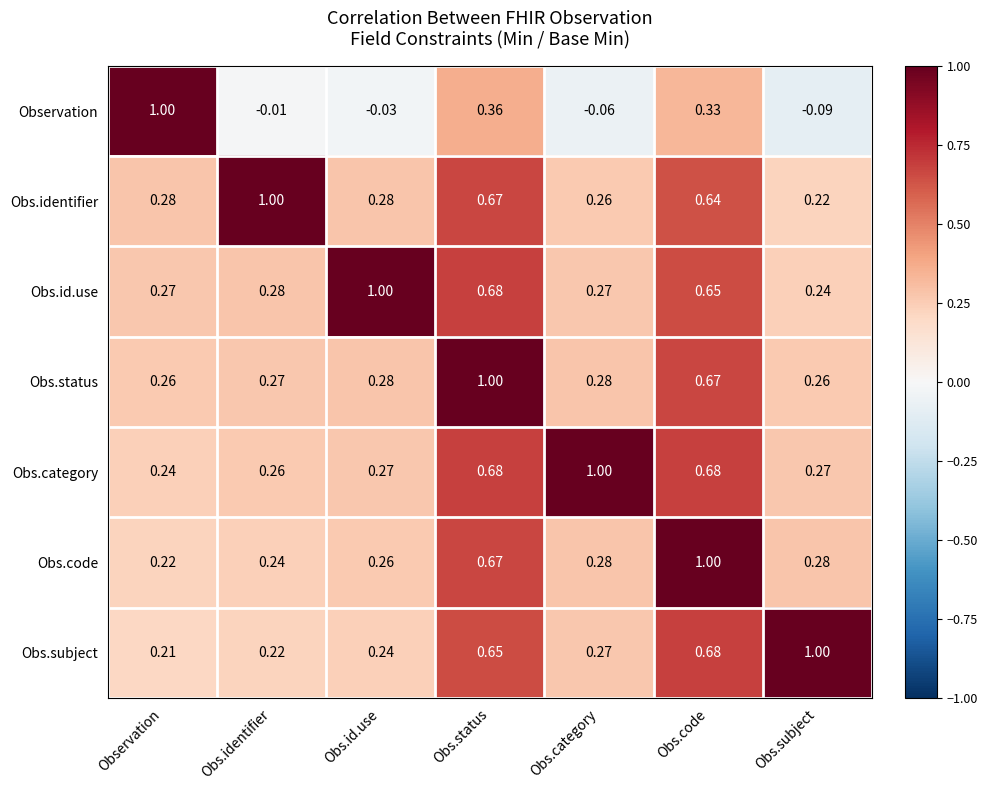

What is the difference between the highest and lowest values at Obs.subject?

1.1